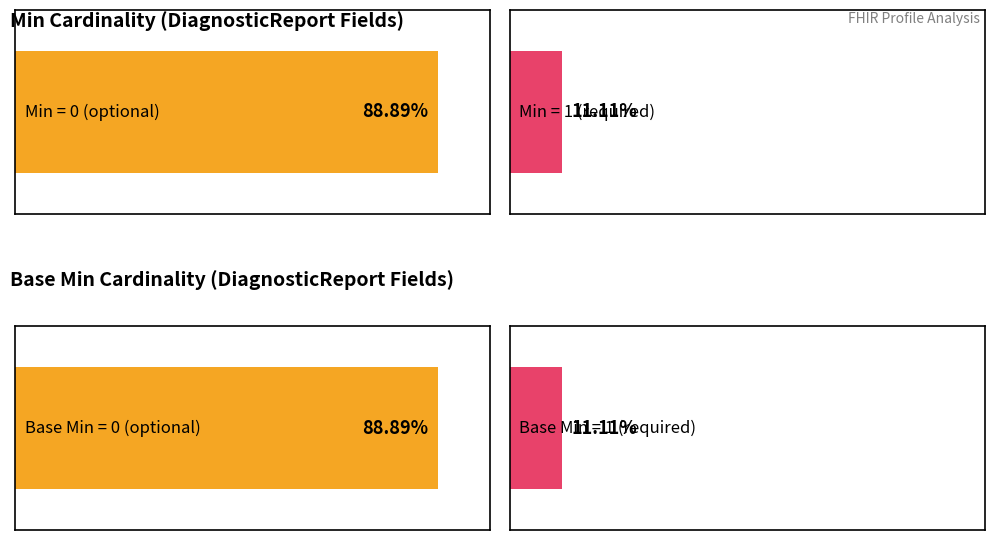

How many values in Min are above zero?

2